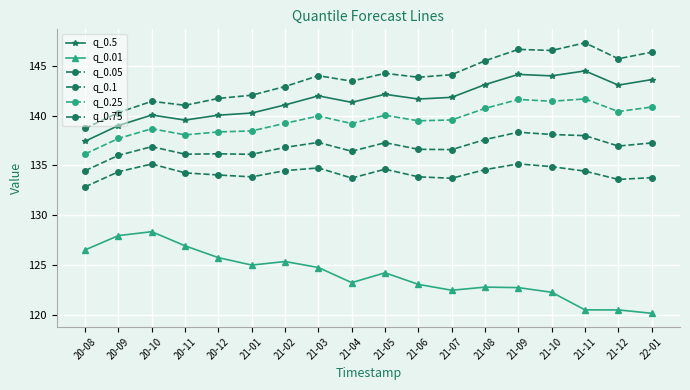

How many categories are shown in the chart?

18